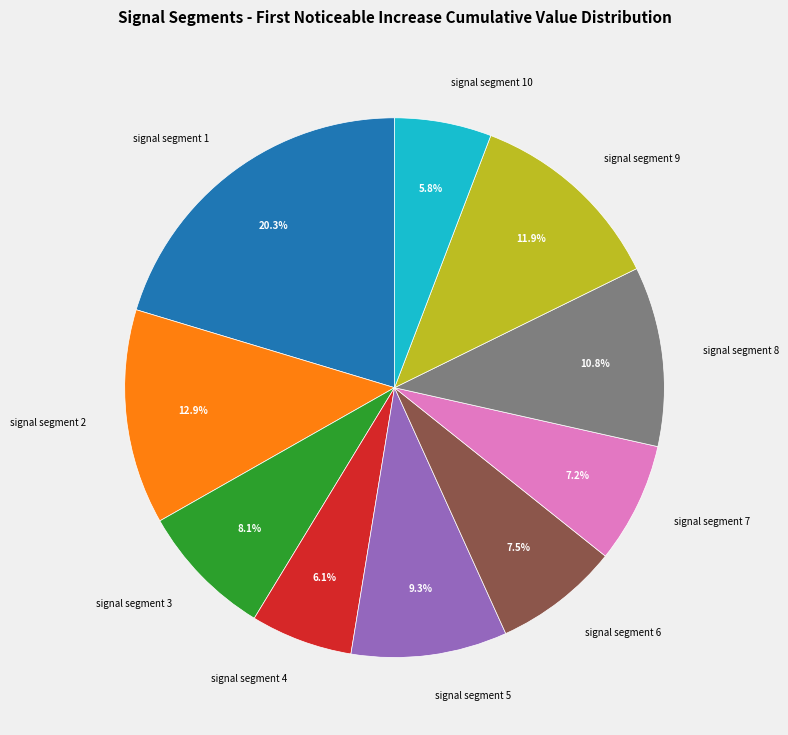

To the nearest percent, what is the combined percentage of signal segment 9 and signal segment 1?

32%